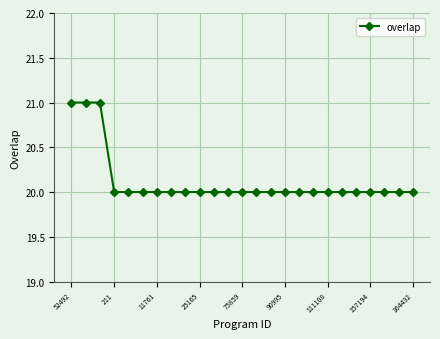

What is the difference between the maximum and minimum values?

1